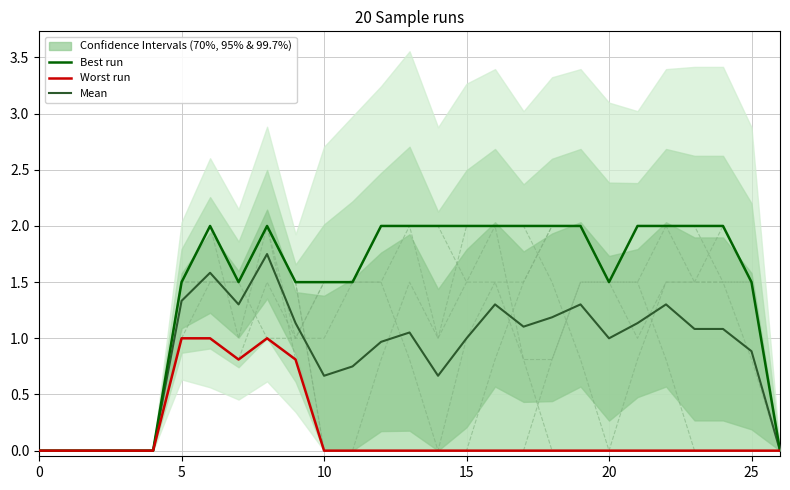

Reading right to left, extract all data points from this chart.

Best run: 0.0	1.5	2.0	2.0	2.0	2.0	1.5	2.0	2.0	2.0	2.0	2.0	2.0	2.0	2.0	1.5	1.5	1.5	2.0	1.5	2.0	1.5	0.0	0.0	0.0	0.0	0.0
Worst run: 0.0	0.0	0.0	0.0	0.0	0.0	0.0	0.0	0.0	0.0	0.0	0.0	0.0	0.0	0.0	0.0	0.0	0.8	1.0	0.8	1.0	1.0	0.0	0.0	0.0	0.0	0.0
Mean: 0.0	0.9	1.1	1.1	1.3	1.1	1.0	1.3	1.2	1.1	1.3	1.0	0.7	1.1	1.0	0.8	0.7	1.1	1.8	1.3	1.6	1.3	0.0	0.0	0.0	0.0	0.0